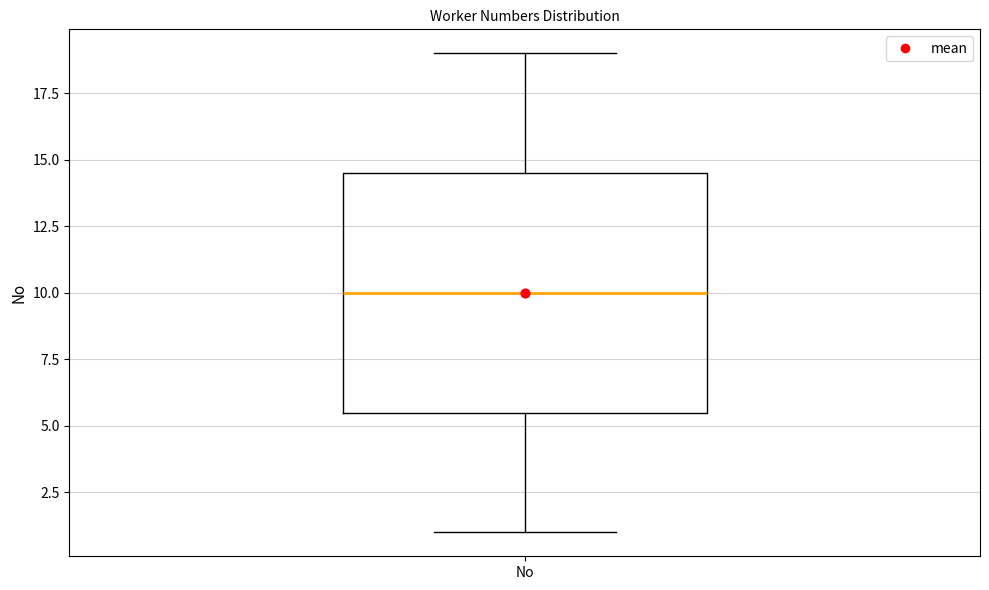

Where does the lower whisker of the box for No end on the y-axis? The values are not printed on the chart, so give them approximately, as read against the axis.

1.0